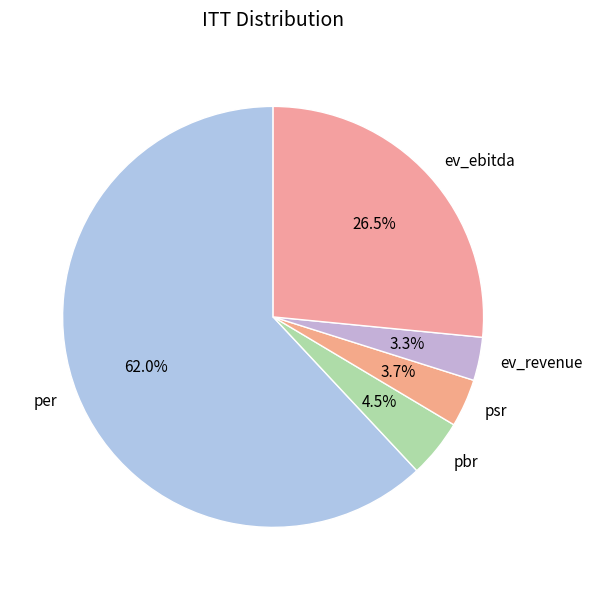

How much of the chart is everything except ev_revenue?

96.7%